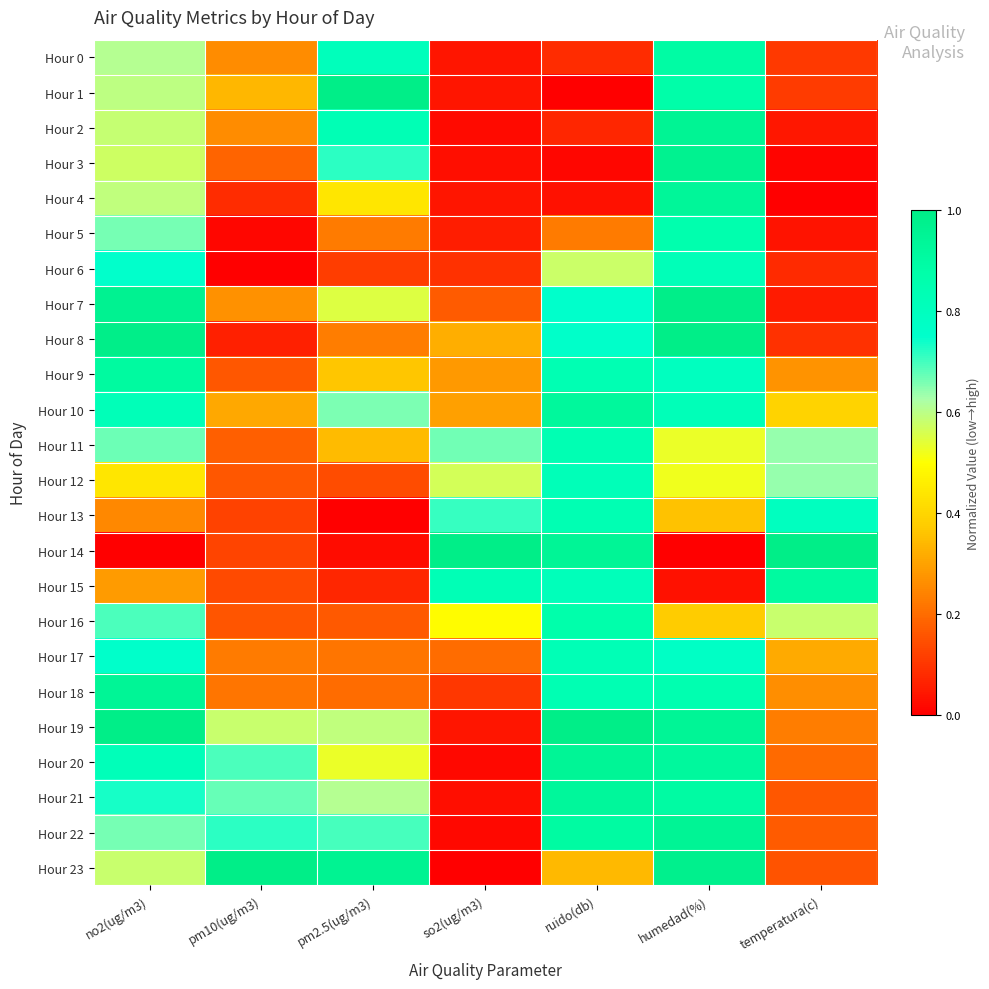

At which category is the sum across all series the highest?

humedad(%)